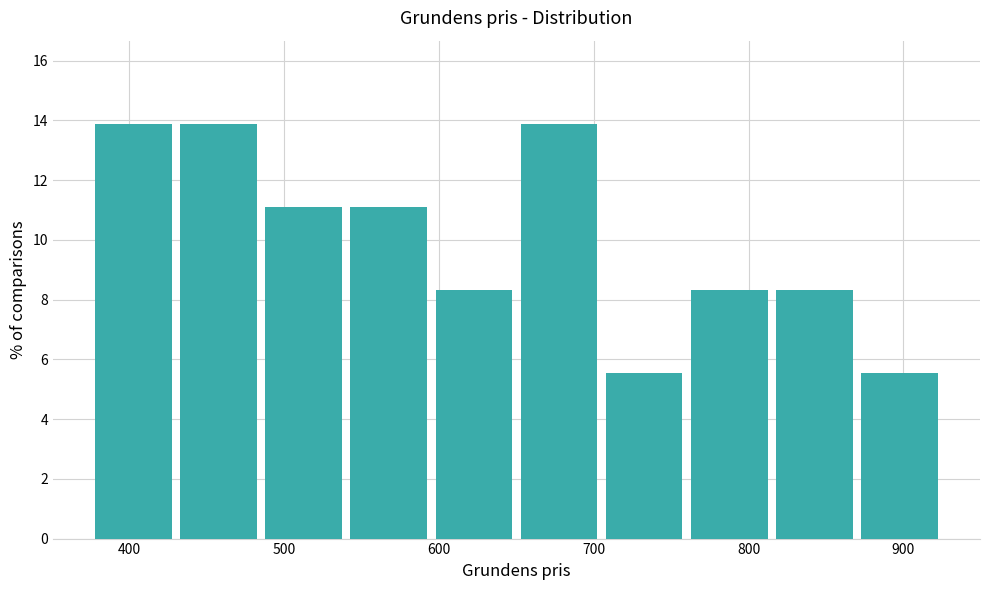

What is the height of the bar covering 540 to 595 on the x-axis? Neither the bar edges nor the heights are printed on the chart, so give them approximately, as read against the axes.

11.2